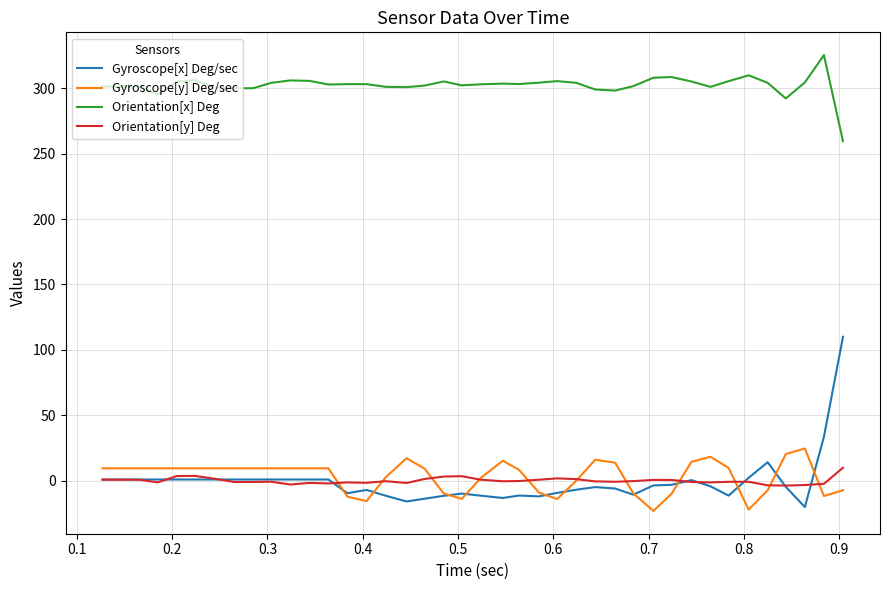

Which series has the largest range (max minus min)?

Gyroscope[x] Deg/sec